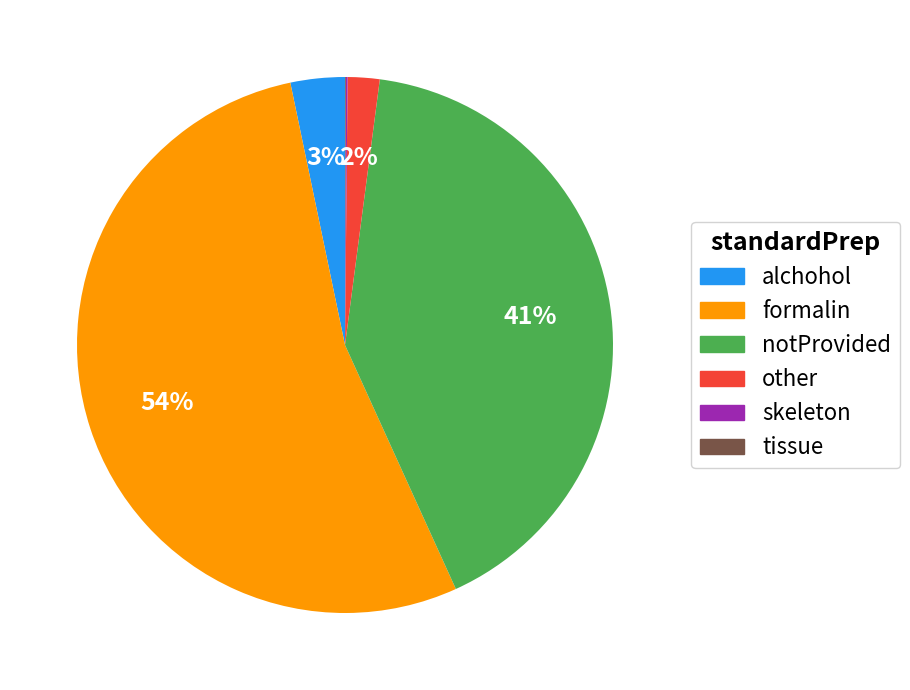

To the nearest percent, what portion does other represent?

2%